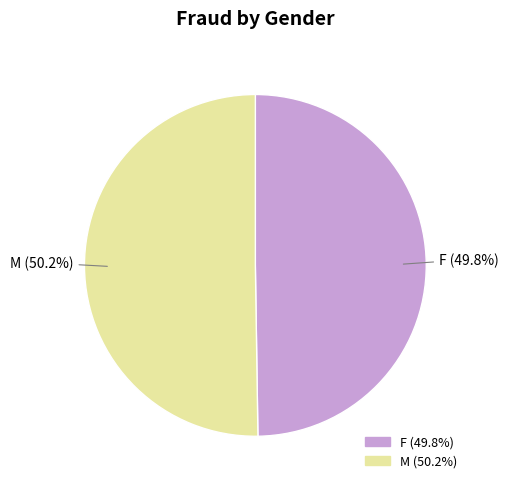

Approximately how many times larger is the value at F compared to M?

1.0